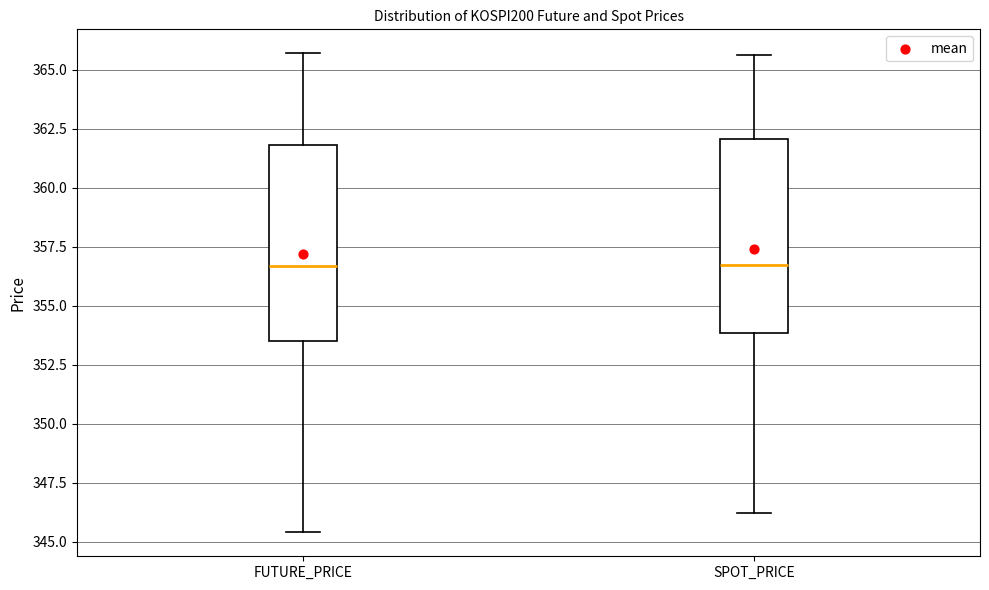

Where is the upper edge of the box for SPOT_PRICE on the y-axis? The values are not printed on the chart, so give them approximately, as read against the axis.

362.0